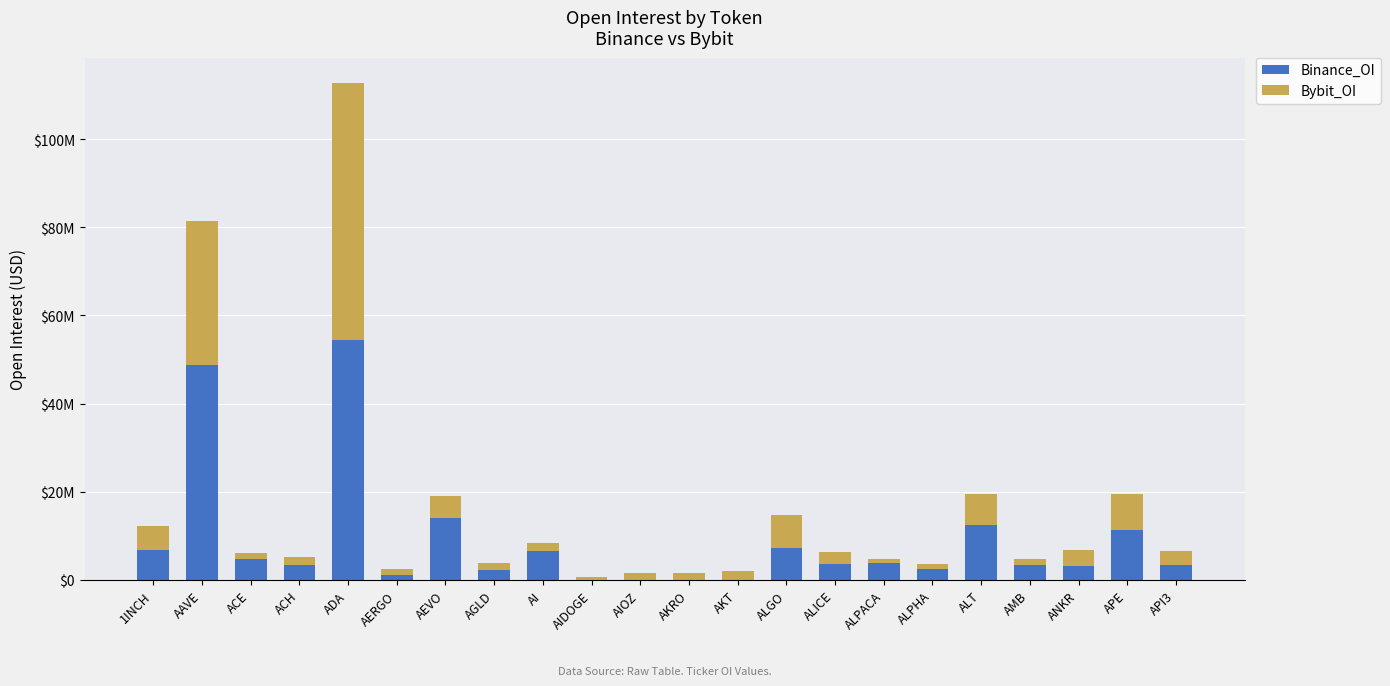

Does the chart contain stacked bars?

Yes